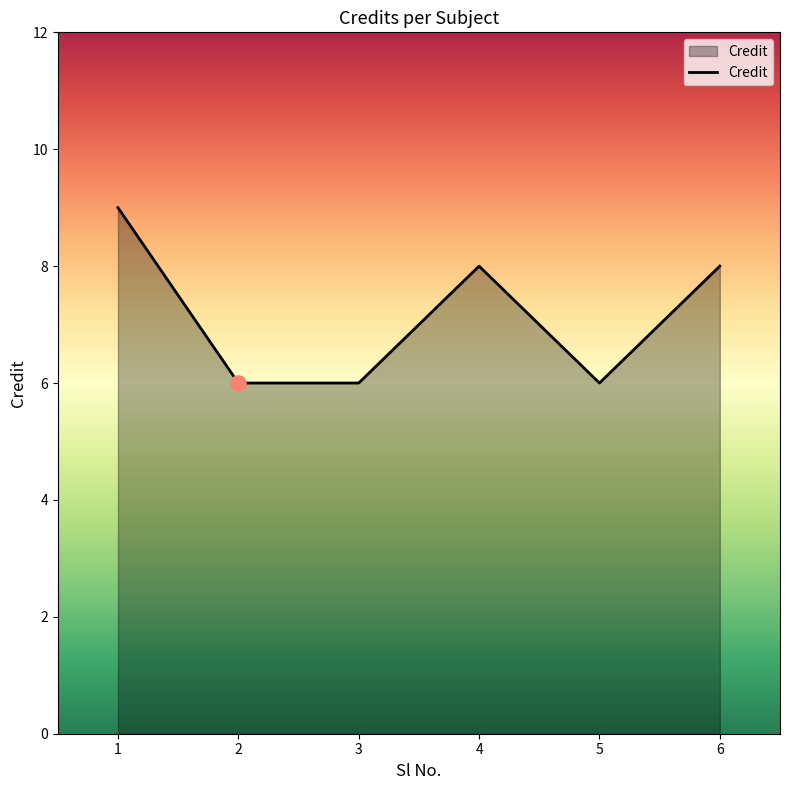

Approximately how many times larger is the value at 5 compared to 2?

1.0